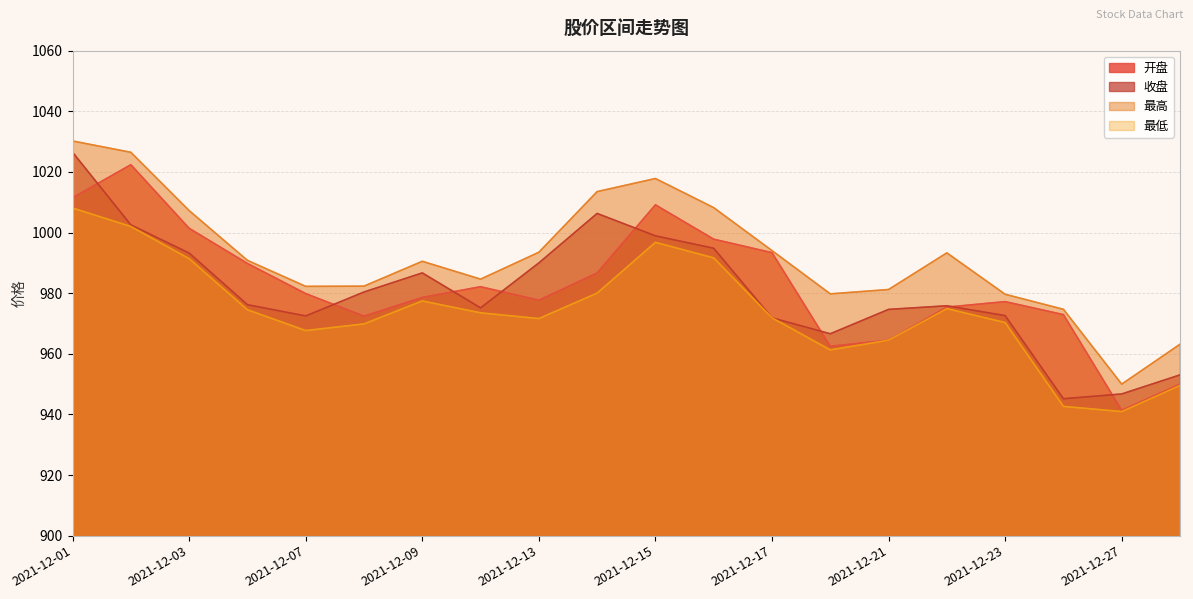

List the labels in order of 收盘 value, smallest first.

2021-12-24, 2021-12-27, 2021-12-28, 2021-12-20, 2021-12-17, 2021-12-07, 2021-12-23, 2021-12-21, 2021-12-10, 2021-12-22, 2021-12-06, 2021-12-08, 2021-12-09, 2021-12-13, 2021-12-03, 2021-12-16, 2021-12-15, 2021-12-02, 2021-12-14, 2021-12-01